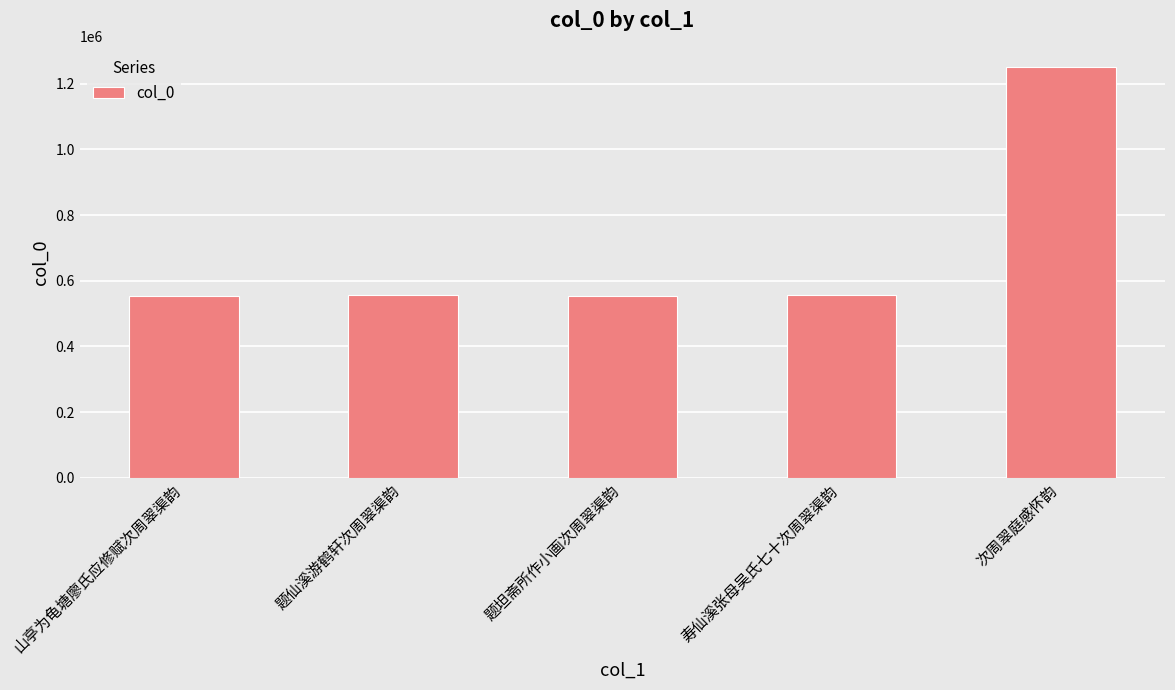

What is the value of the 5th bar from the left?

1251172